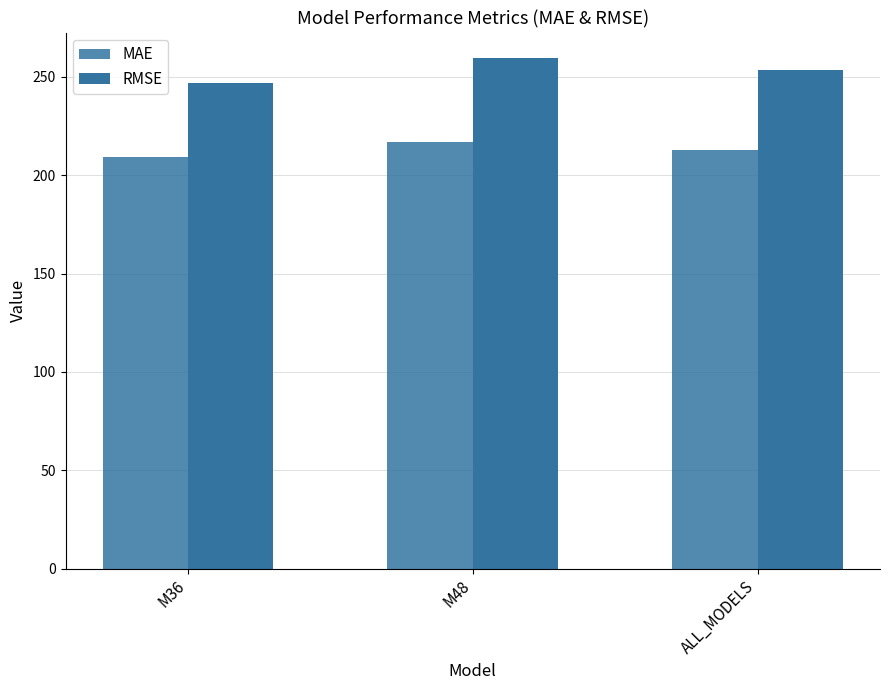

What is the difference between the maximum and minimum values in the MAE series?

7.7